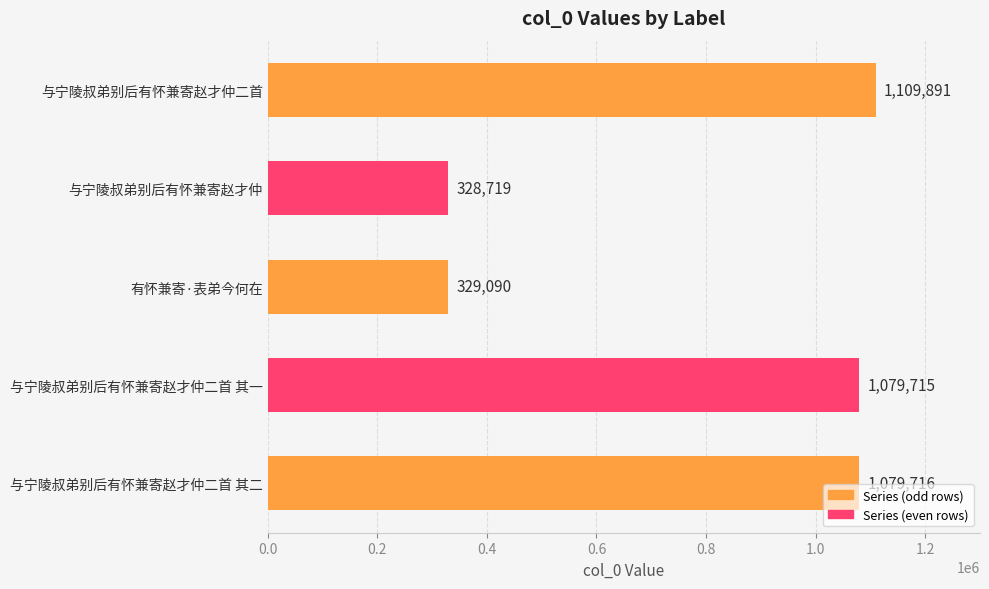

The chart shows a value of 569869 at 与宁陵叔弟别后有怀兼寄赵才仲. True or false?

False